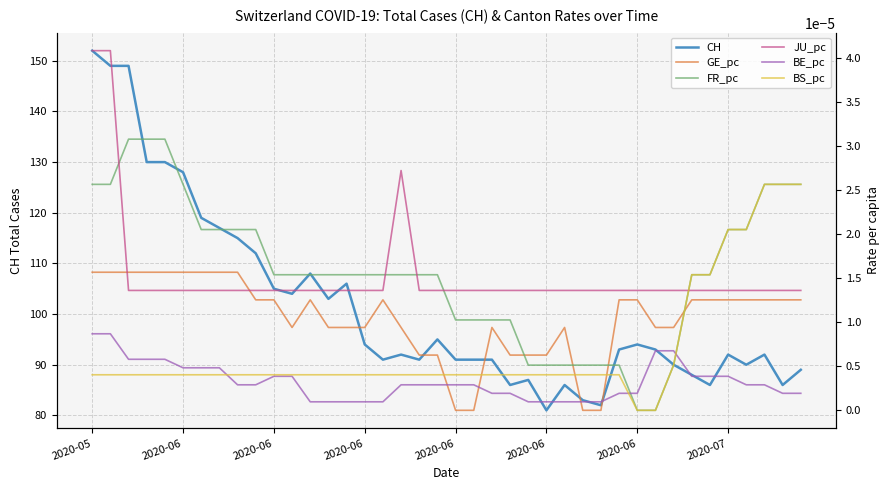

Reading left to right, extract all data points from this chart.

CH: 152.0	149.0	149.0	130.0	130.0	128.0	119.0	117.0	115.0	112.0	105.0	104.0	108.0	103.0	106.0	94.0	91.0	92.0	91.0	95.0	91.0	91.0	91.0	86.0	87.0	81.0	86.0	83.0	82.0	93.0	94.0	93.0	90.0	88.0	86.0	92.0	90.0	92.0	86.0	89.0
GE_pc: 0.0	0.0	0.0	0.0	0.0	0.0	0.0	0.0	0.0	0.0	0.0	0.0	0.0	0.0	0.0	0.0	0.0	0.0	0.0	0.0	0.0	0.0	0.0	0.0	0.0	0.0	0.0	0.0	0.0	0.0	0.0	0.0	0.0	0.0	0.0	0.0	0.0	0.0	0.0	0.0
FR_pc: 0.0	0.0	0.0	0.0	0.0	0.0	0.0	0.0	0.0	0.0	0.0	0.0	0.0	0.0	0.0	0.0	0.0	0.0	0.0	0.0	0.0	0.0	0.0	0.0	0.0	0.0	0.0	0.0	0.0	0.0	0.0	0.0	0.0	0.0	0.0	0.0	0.0	0.0	0.0	0.0
JU_pc: 0.0	0.0	0.0	0.0	0.0	0.0	0.0	0.0	0.0	0.0	0.0	0.0	0.0	0.0	0.0	0.0	0.0	0.0	0.0	0.0	0.0	0.0	0.0	0.0	0.0	0.0	0.0	0.0	0.0	0.0	0.0	0.0	0.0	0.0	0.0	0.0	0.0	0.0	0.0	0.0
BE_pc: 0.0	0.0	0.0	0.0	0.0	0.0	0.0	0.0	0.0	0.0	0.0	0.0	0.0	0.0	0.0	0.0	0.0	0.0	0.0	0.0	0.0	0.0	0.0	0.0	0.0	0.0	0.0	0.0	0.0	0.0	0.0	0.0	0.0	0.0	0.0	0.0	0.0	0.0	0.0	0.0
BS_pc: 0.0	0.0	0.0	0.0	0.0	0.0	0.0	0.0	0.0	0.0	0.0	0.0	0.0	0.0	0.0	0.0	0.0	0.0	0.0	0.0	0.0	0.0	0.0	0.0	0.0	0.0	0.0	0.0	0.0	0.0	0.0	0.0	0.0	0.0	0.0	0.0	0.0	0.0	0.0	0.0